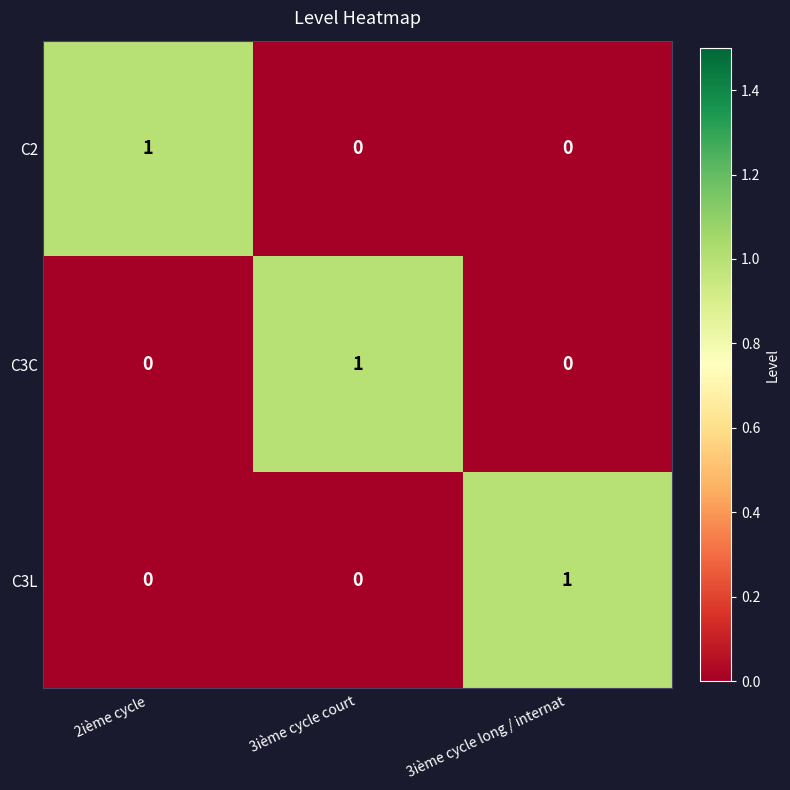

The value of C3L at 3ième cycle long / internat is 1. True or false?

True